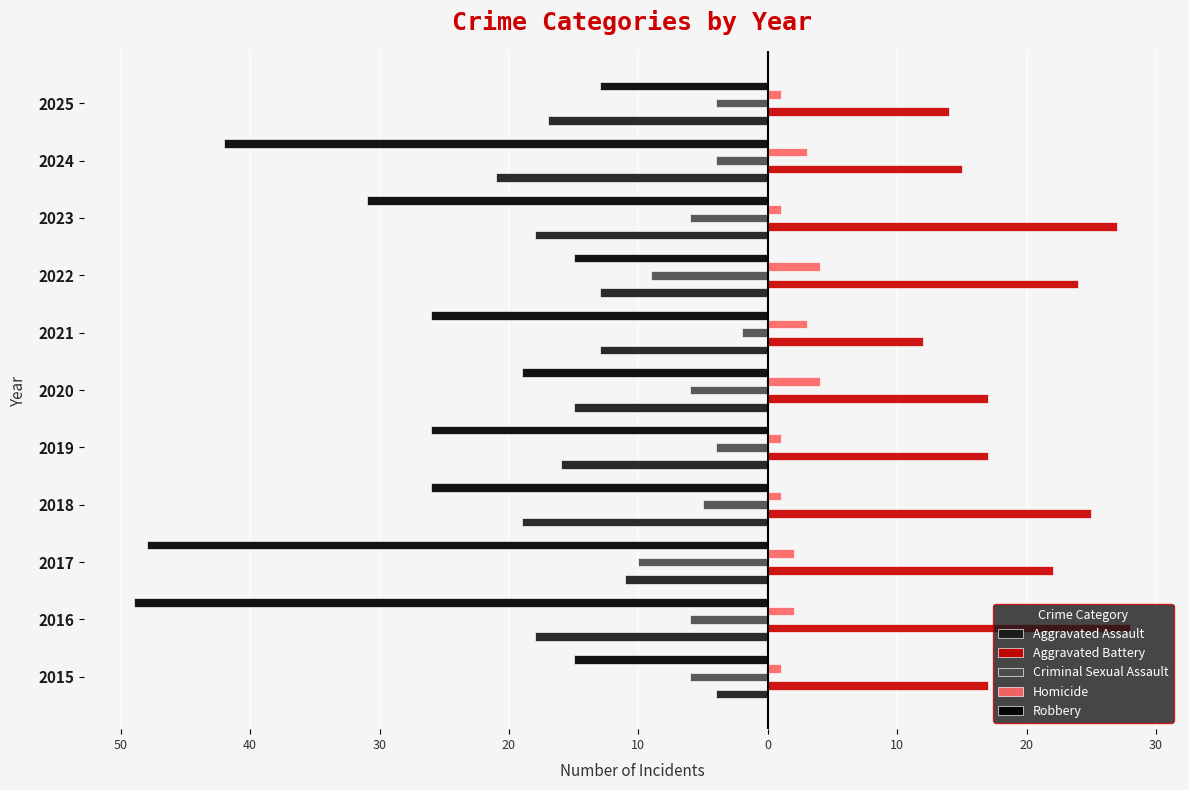

What are all the series names shown in the legend?

Aggravated Assault, Aggravated Battery, Criminal Sexual Assault, Homicide, Robbery